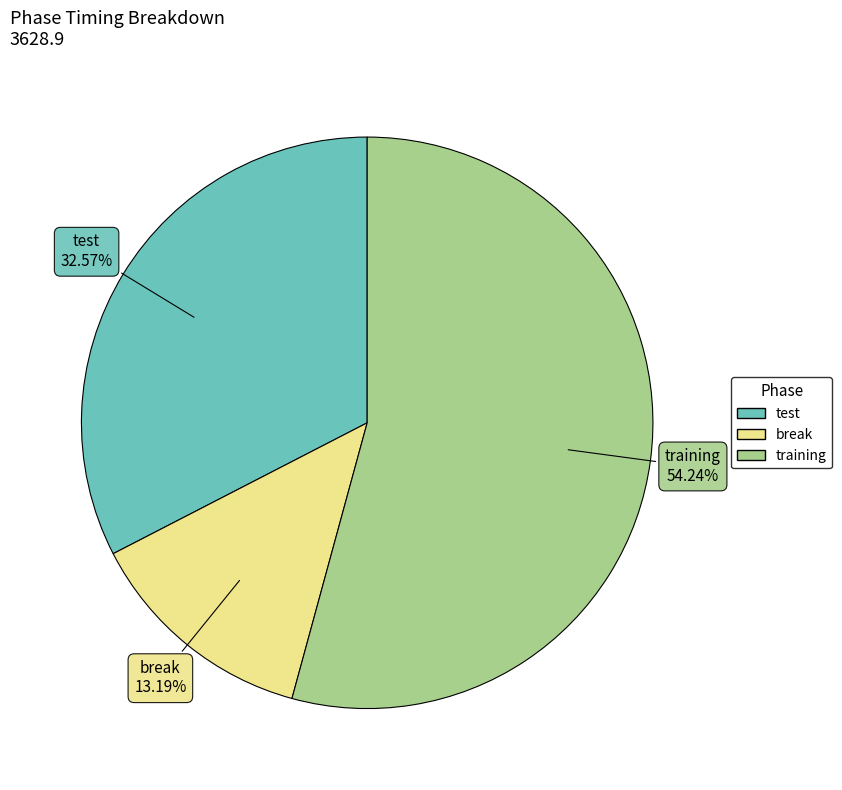

Is it true that test is 18% of the pie?

False